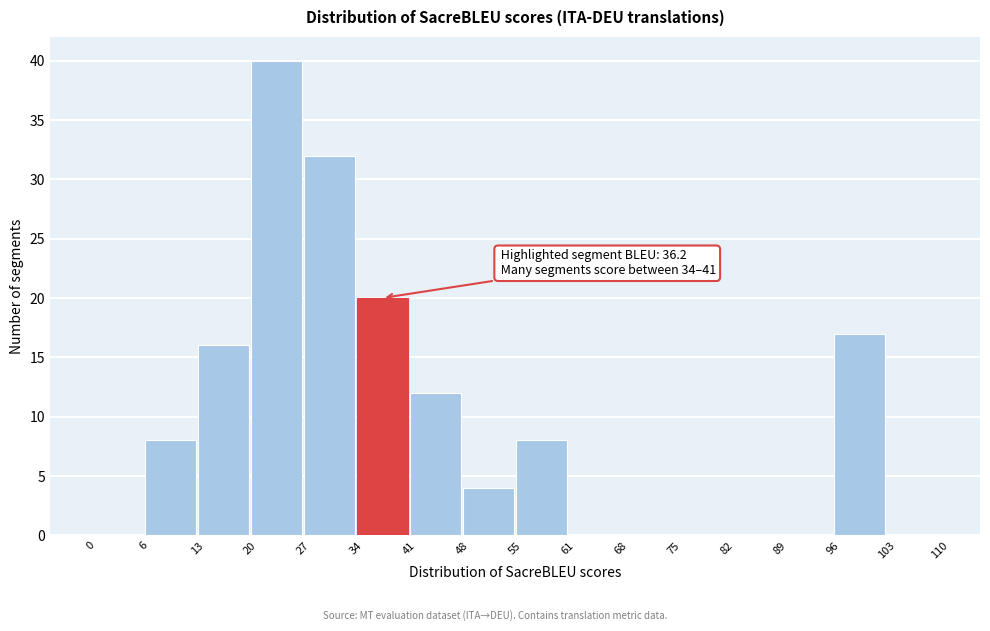

Over which range of the x-axis is the bar tallest?

20 to 27